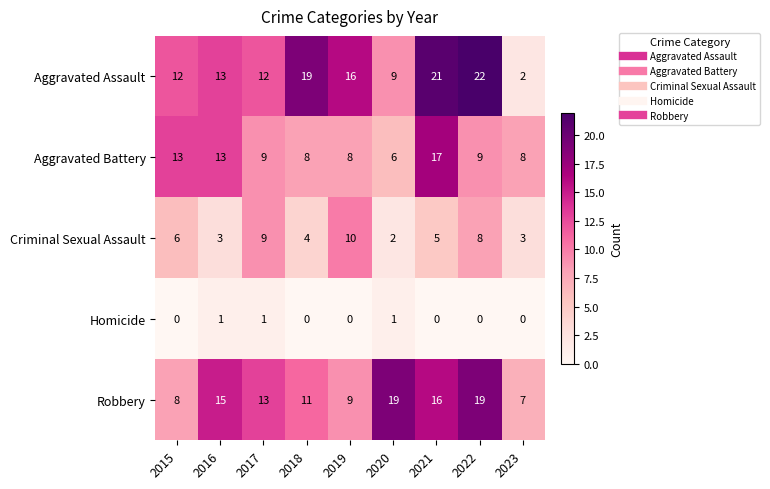

What is the difference between the Aggravated Battery values at 2019 and 2016?

5